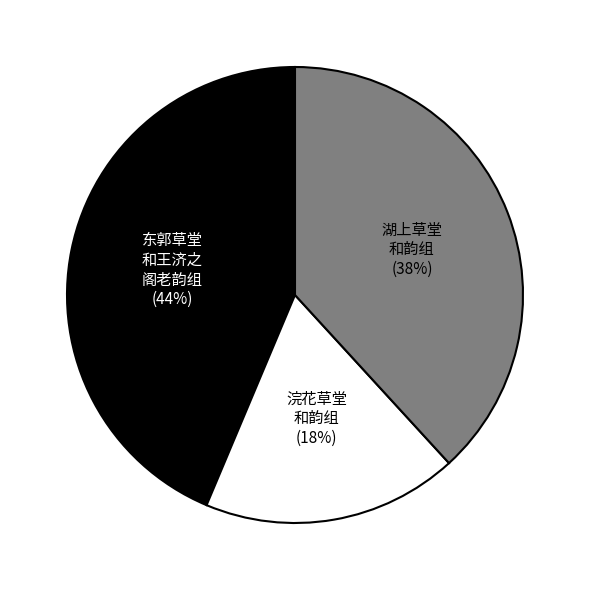

To the nearest percent, what is the average slice percentage?

33%